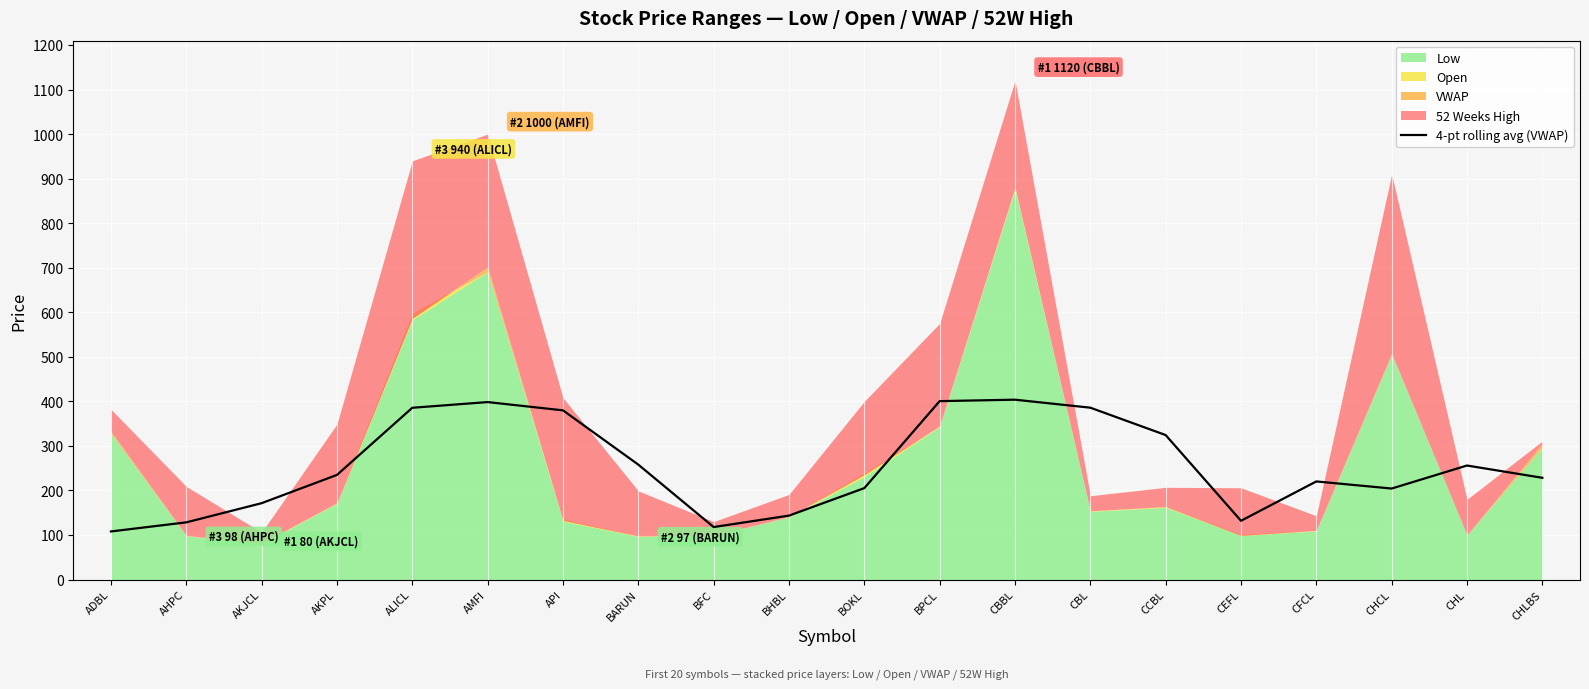

What is the highest value of the 4-pt rolling avg (VWAP) series?

403.7